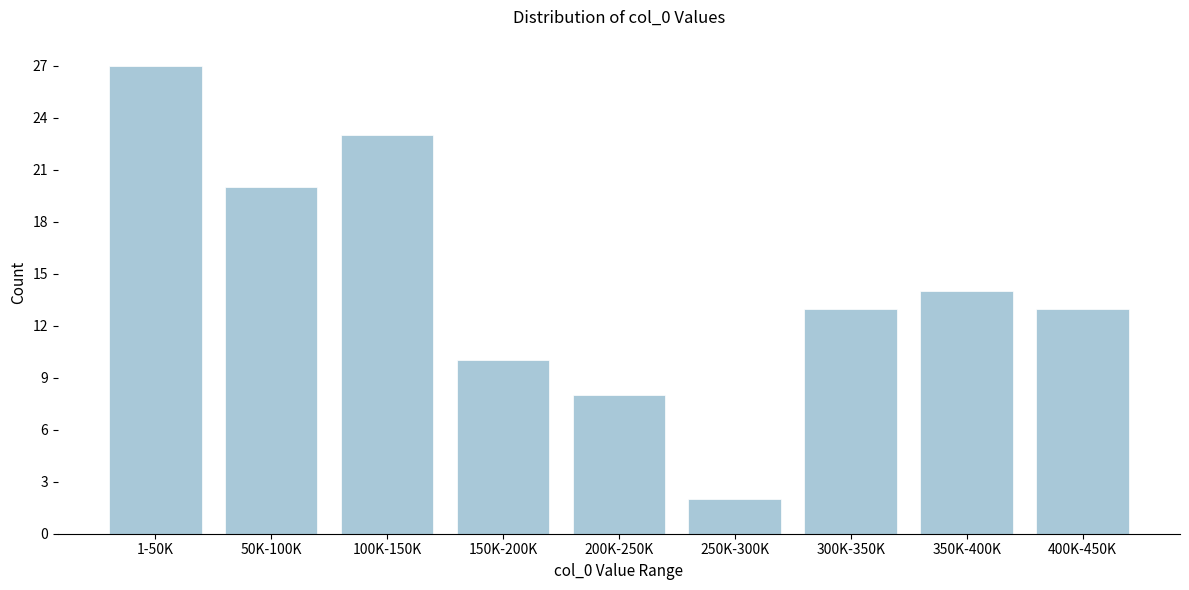

Reading left to right, extract all data points from this chart.

1-50K=27	50K-100K=20	100K-150K=23	150K-200K=10	200K-250K=8	250K-300K=2	300K-350K=13	350K-400K=14	400K-450K=13